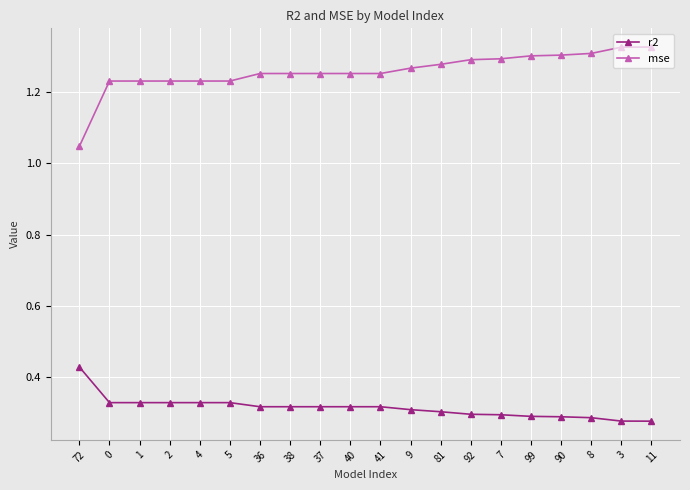

True or false: r2 and mse cross at least once.

False